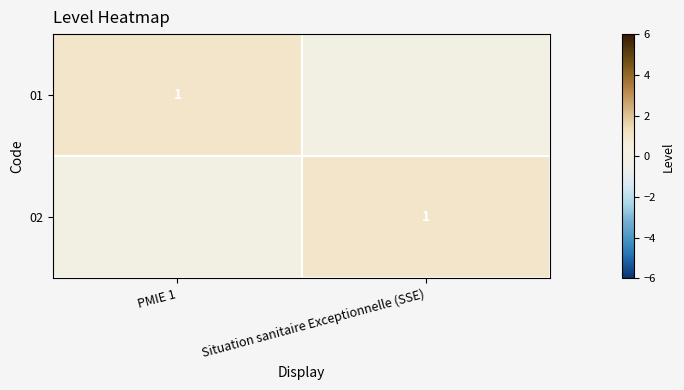

At how many categories does at least one series exceed 0?

2